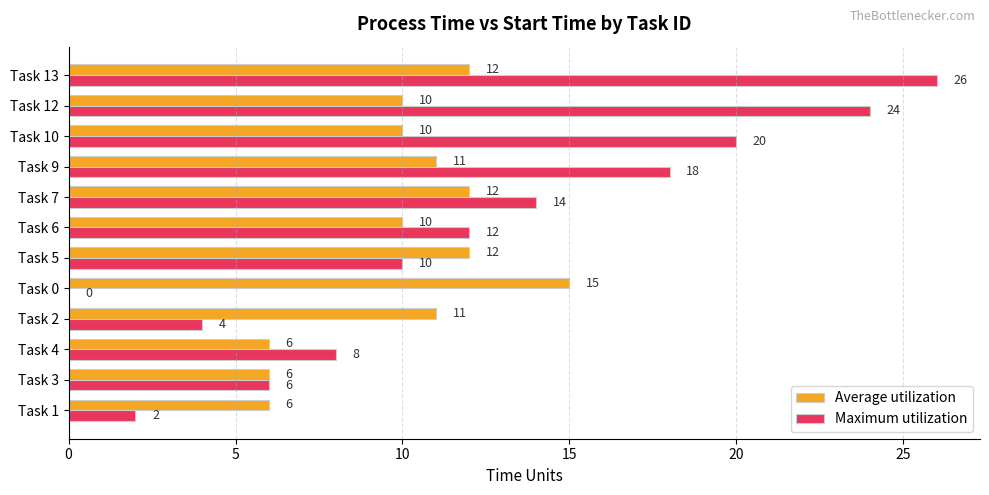

Which series has the largest total across all categories?

Maximum utilization